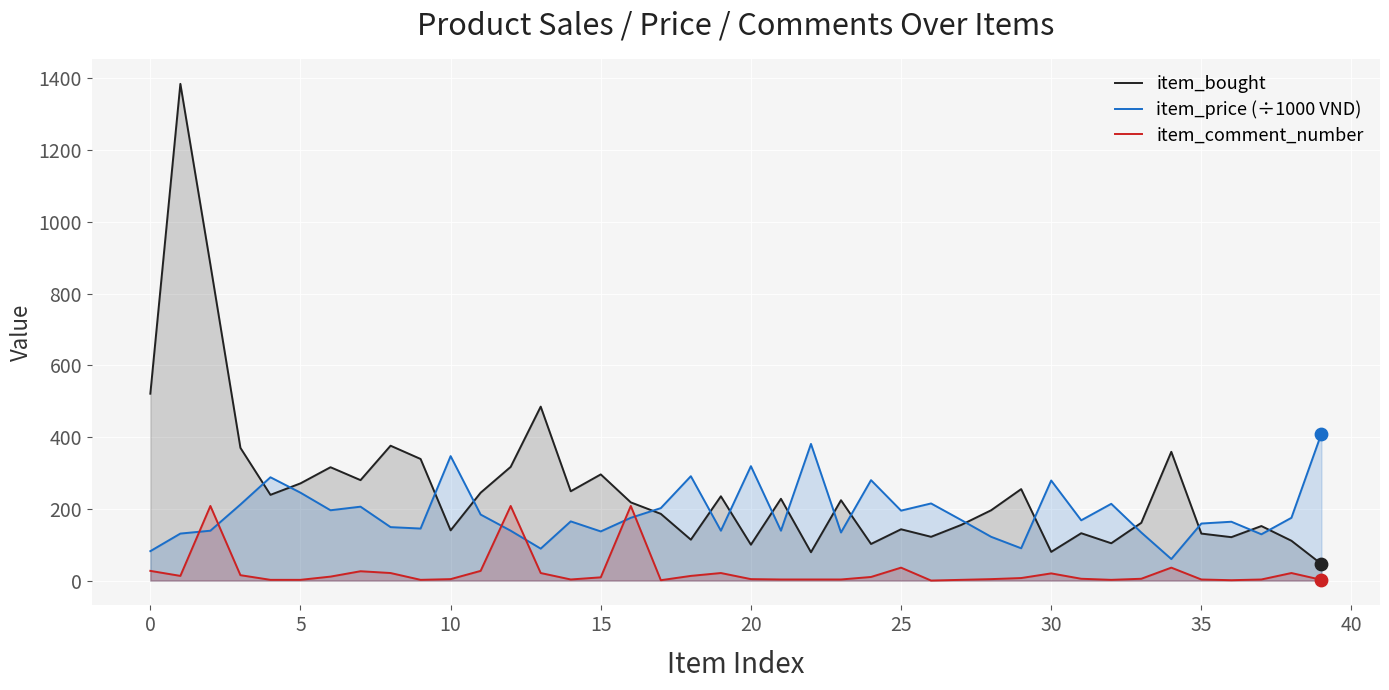

Which series contains the highest Y value?

item_bought